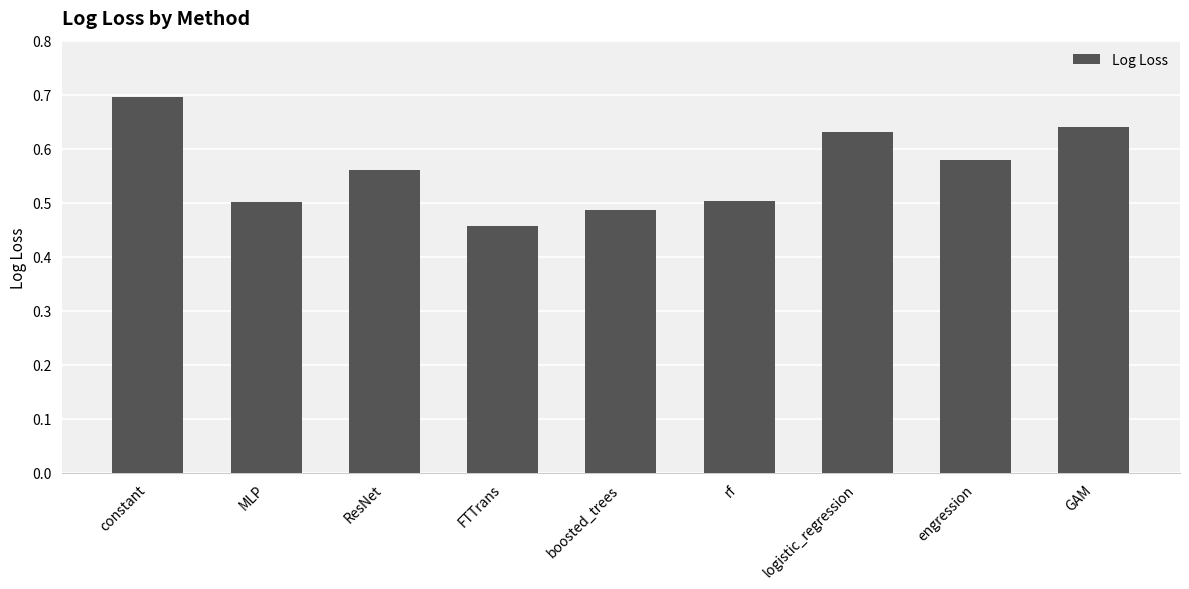

At which category does the chart reach its peak across all series?

constant